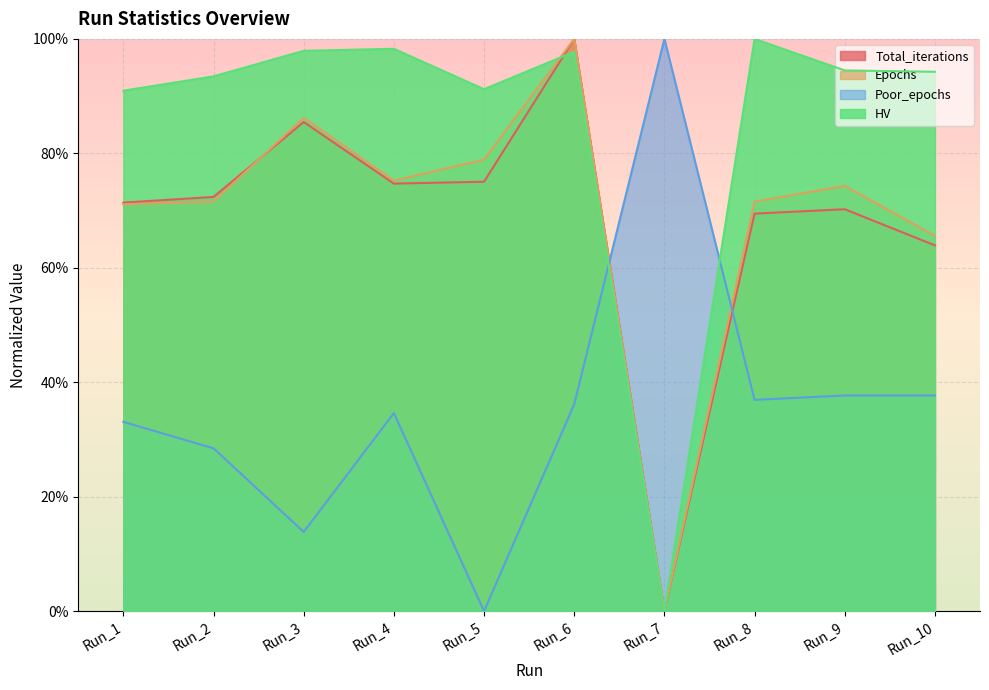

What is the highest value of the Total_iterations series?

1.0